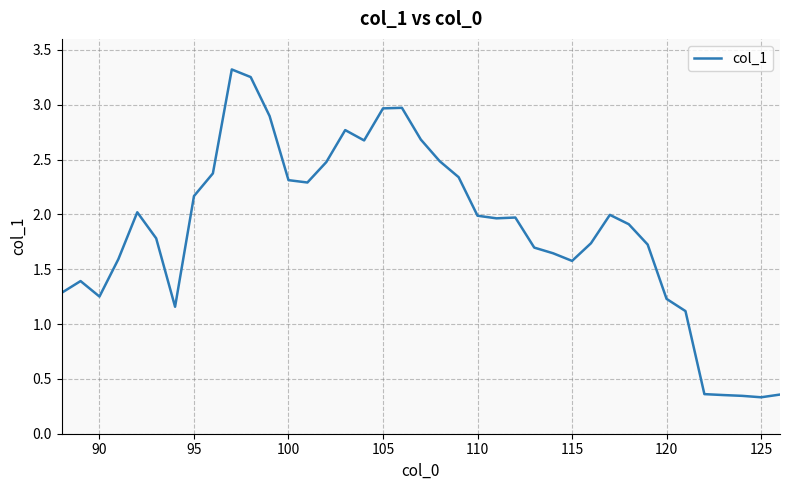

True or false: the data shows 0.3 at 125.

True